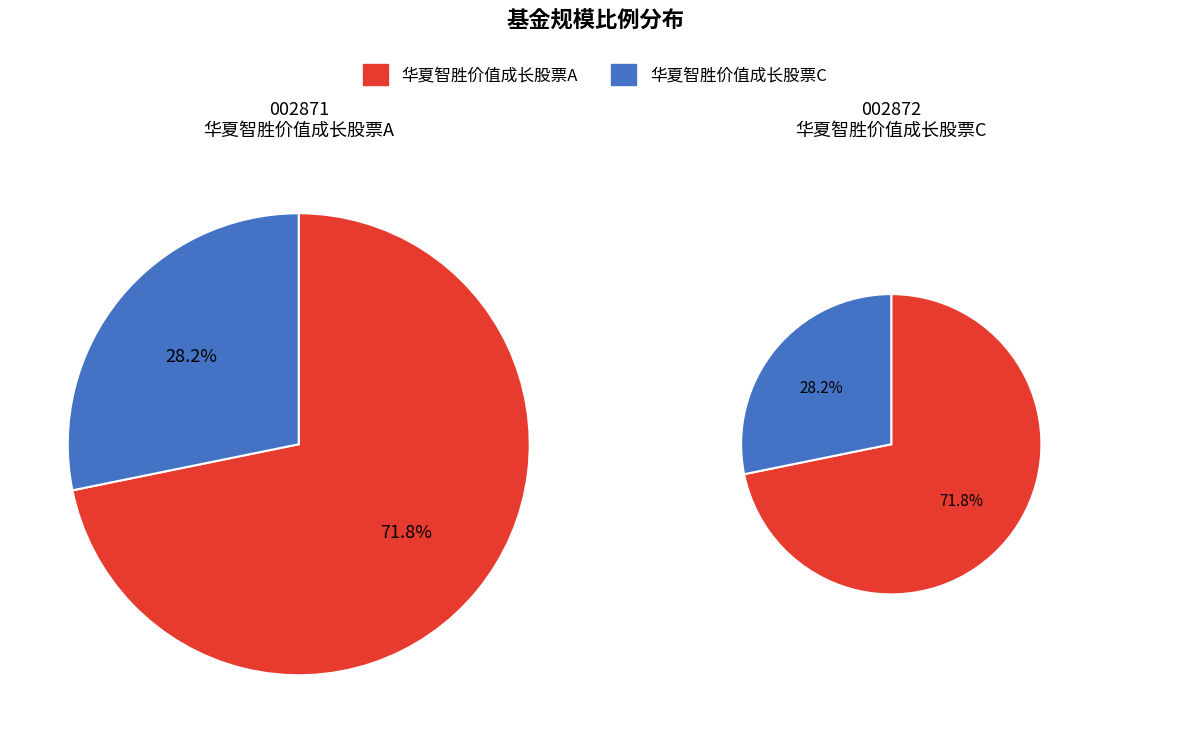

Count the number of slices in the pie.

2